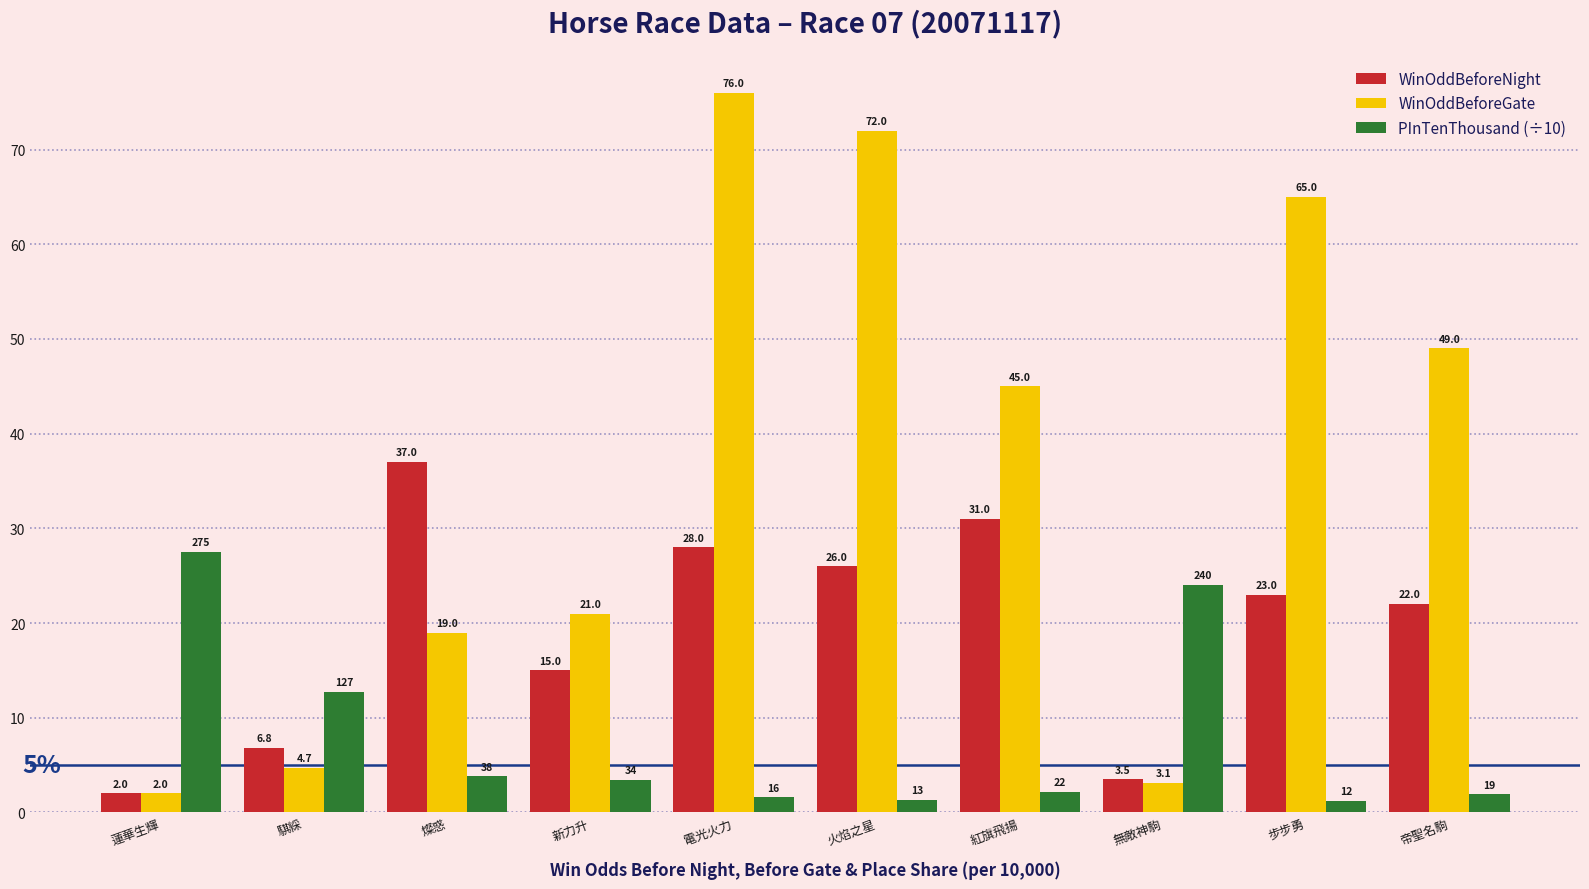

What is the label of the 4th bar from the right?

紅旗飛揚